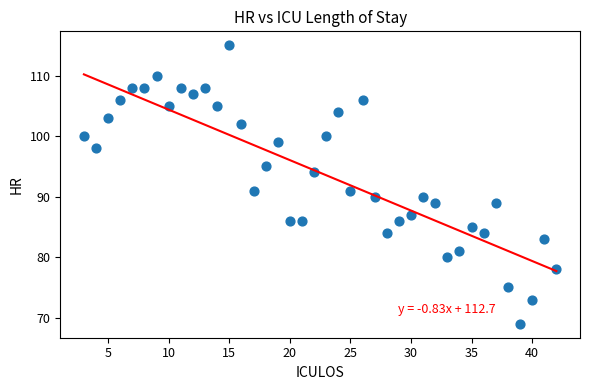

What is the range of X values (max minus min)?

39